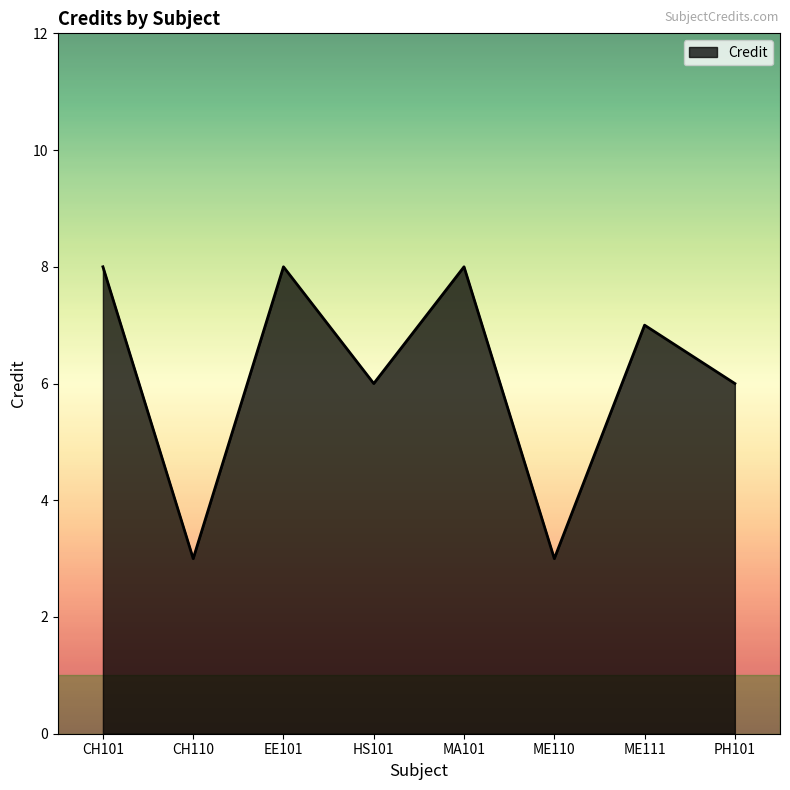

Approximately how many times larger is the value at ME111 compared to HS101?

1.2